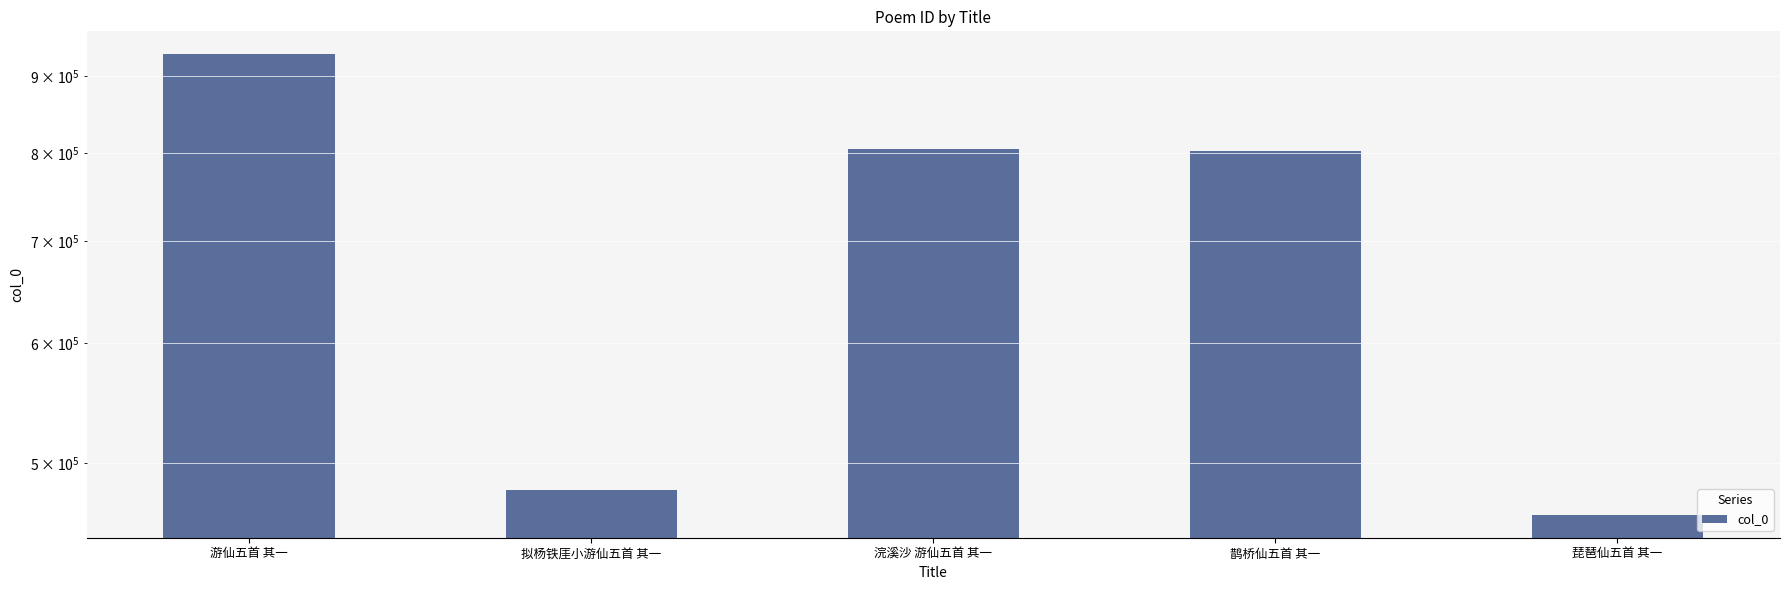

Which has a higher value, 游仙五首 其一 or 鹊桥仙五首 其一?

游仙五首 其一